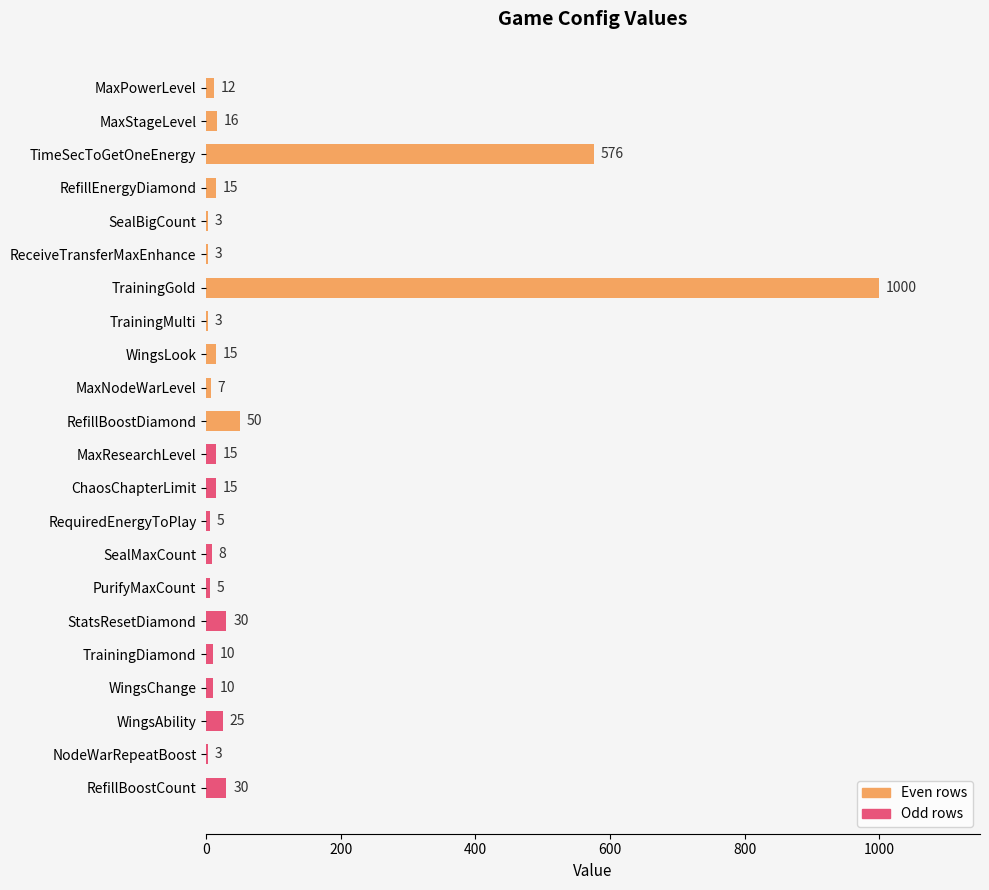

What is the highest value of the value|Int (odd rows) series?

30